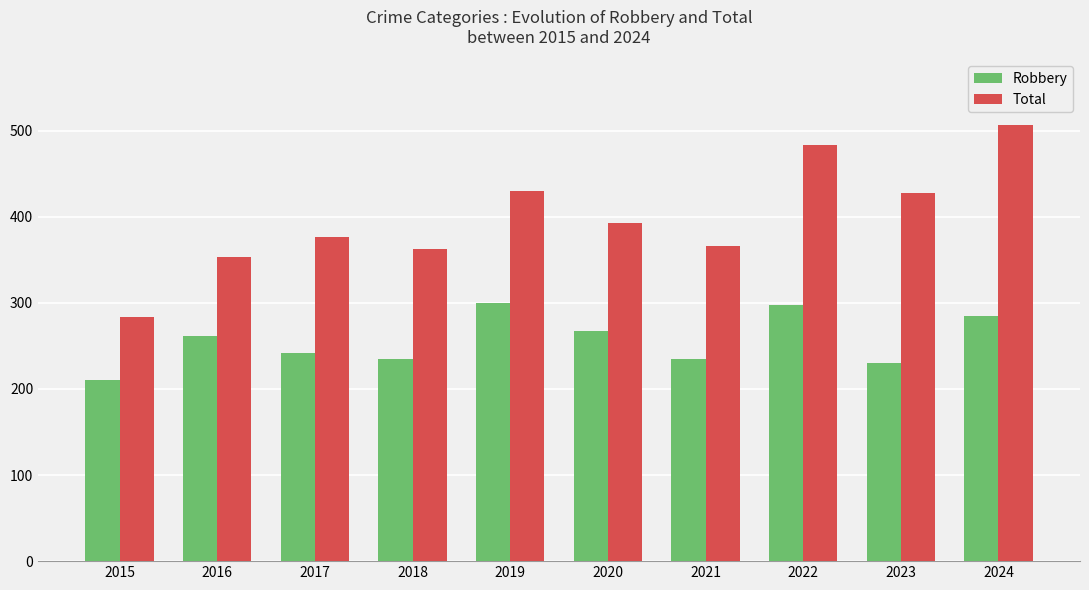

What is the sum of the Robbery values at 2023 and 2018?

465